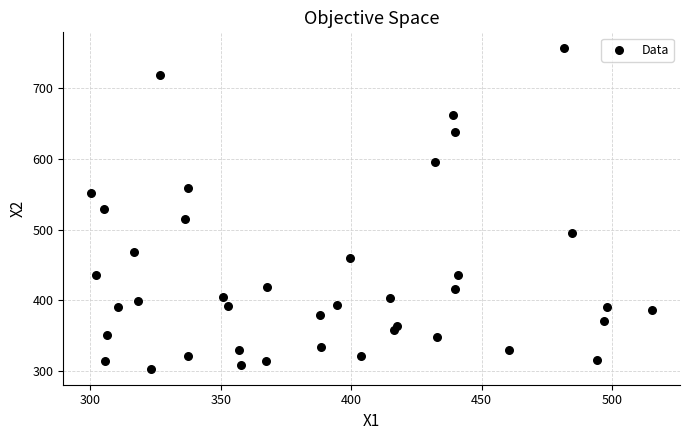

What is the range of Y values (max minus min)?

453.4